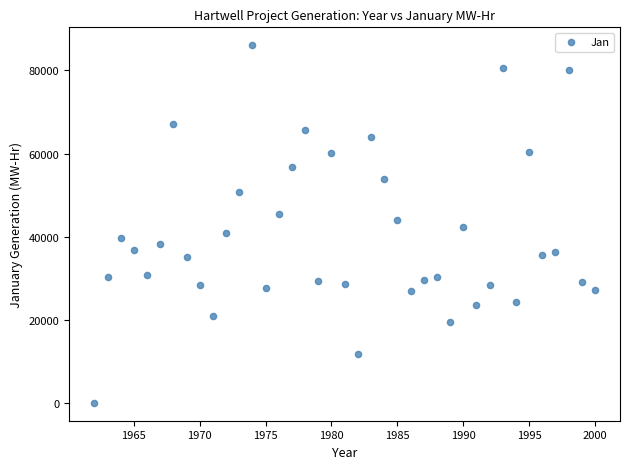

What is the range of X values (max minus min)?

38